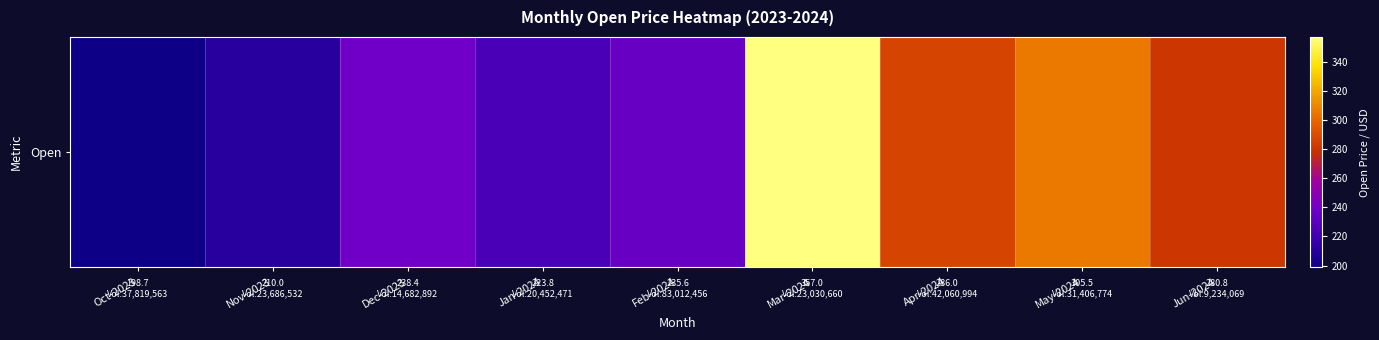

What is the sum of the values at Jun-2024 and Oct-2023?

479.4